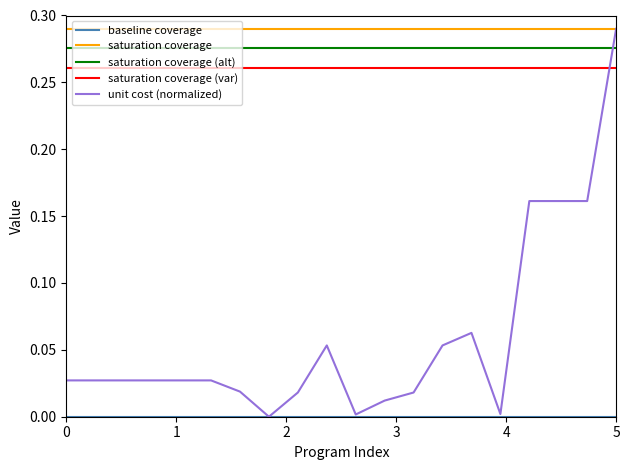

Which series has the widest spread of values?

unit cost (normalized)